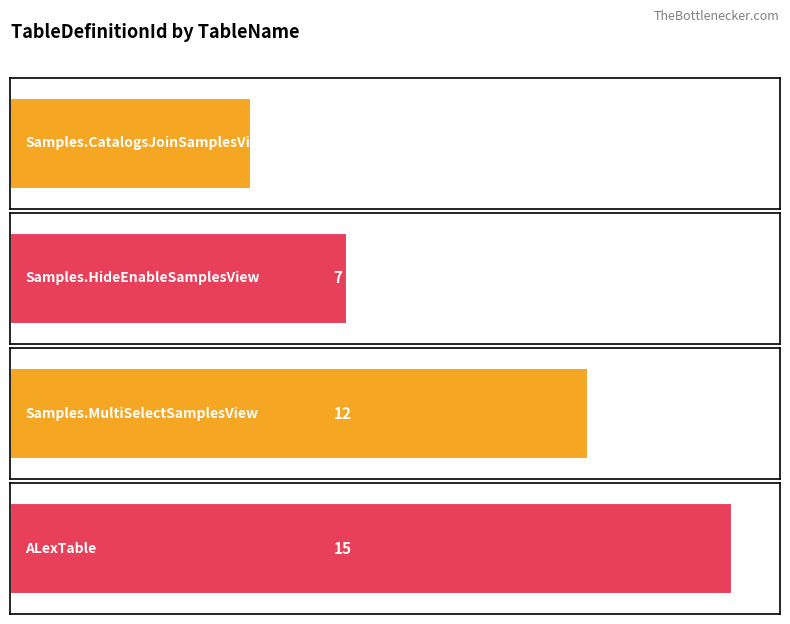

Count the number of data series in this chart.

1